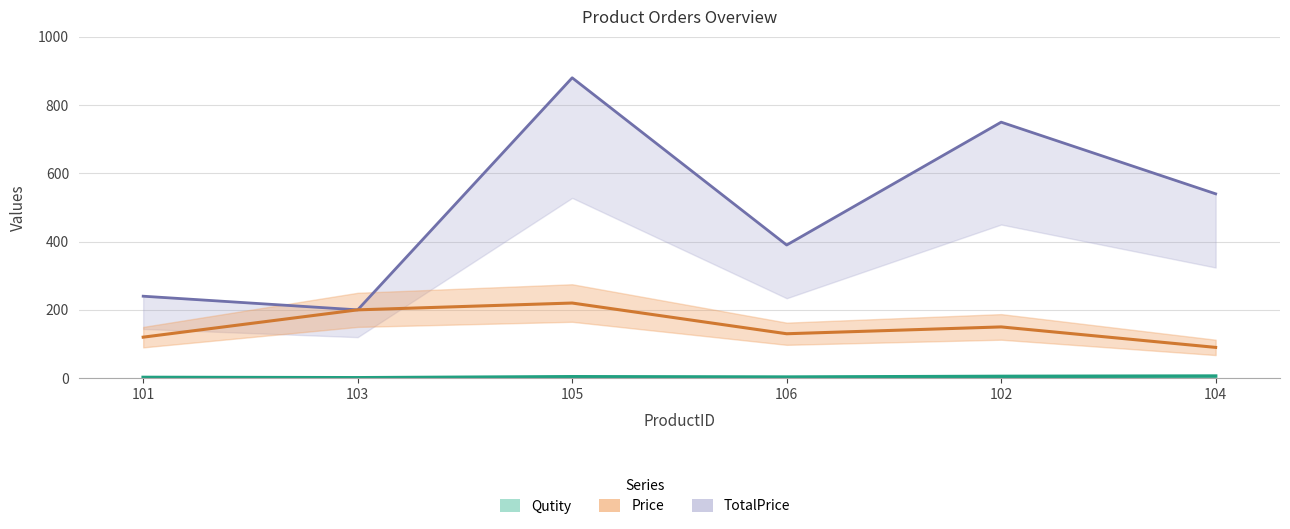

Which category has the lowest value in the TotalPrice series?

103